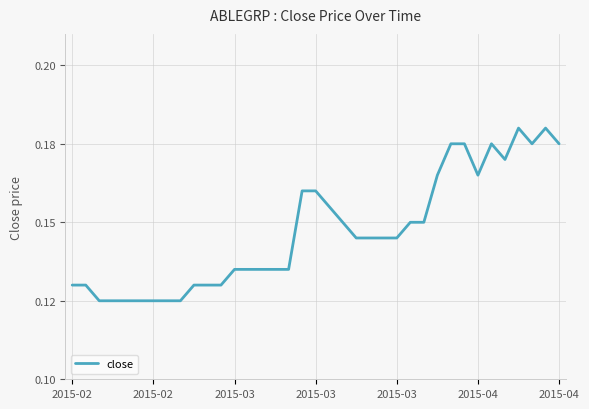

What is the value of the 36th point from the left?

0.2